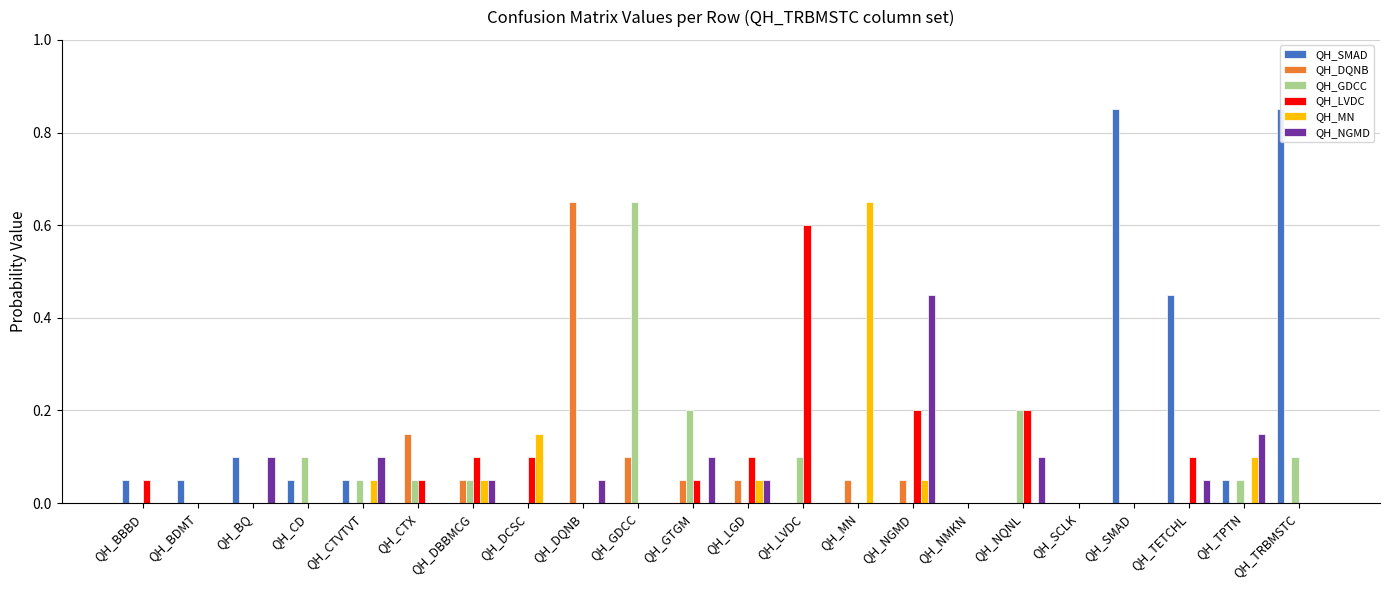

The value of QH_LVDC at QH_SCLK is 0.0. True or false?

True